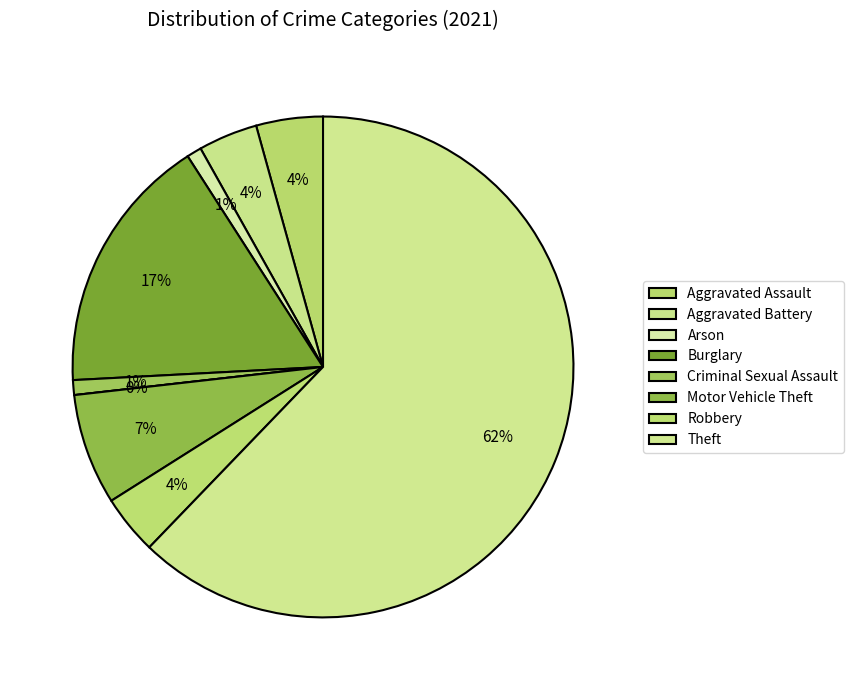

What is the majority slice?

Theft